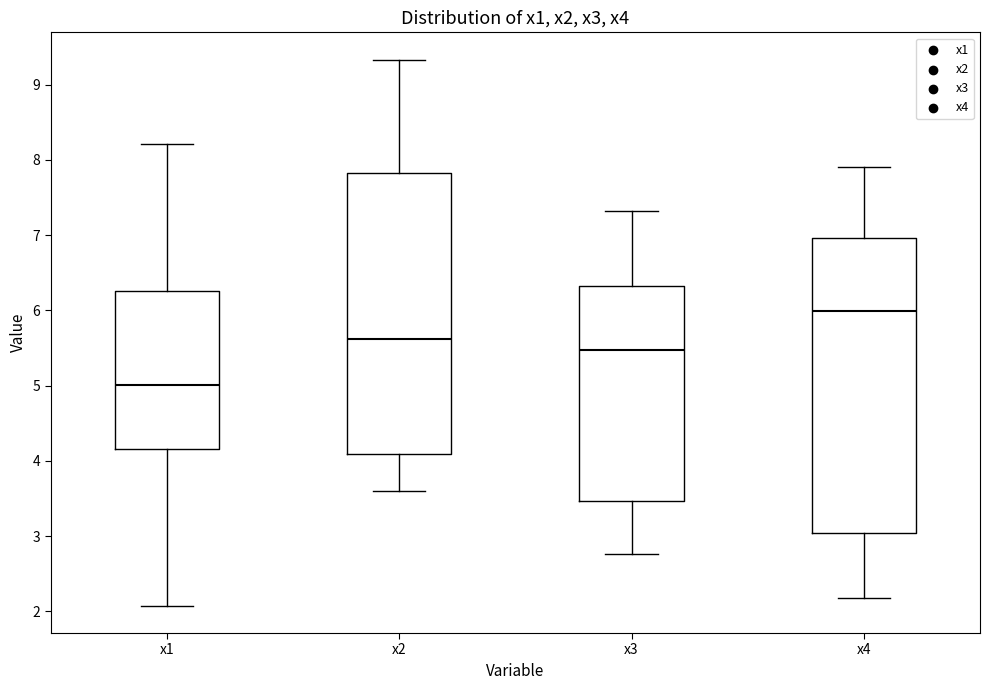

Reading left to right, transcribe this box plot: for each box, give where its median line is, the range the box spans, and where its two whiskers end, as read against the y-axis. The values are not printed on the chart, so give them approximately, as read against the axis.

x1: median 5.0, box 4.2 to 6.3, whiskers 2.1 to 8.2
x2: median 5.6, box 4.1 to 7.8, whiskers 3.6 to 9.3
x3: median 5.5, box 3.5 to 6.3, whiskers 2.8 to 7.3
x4: median 6.0, box 3.0 to 7.0, whiskers 2.2 to 7.9